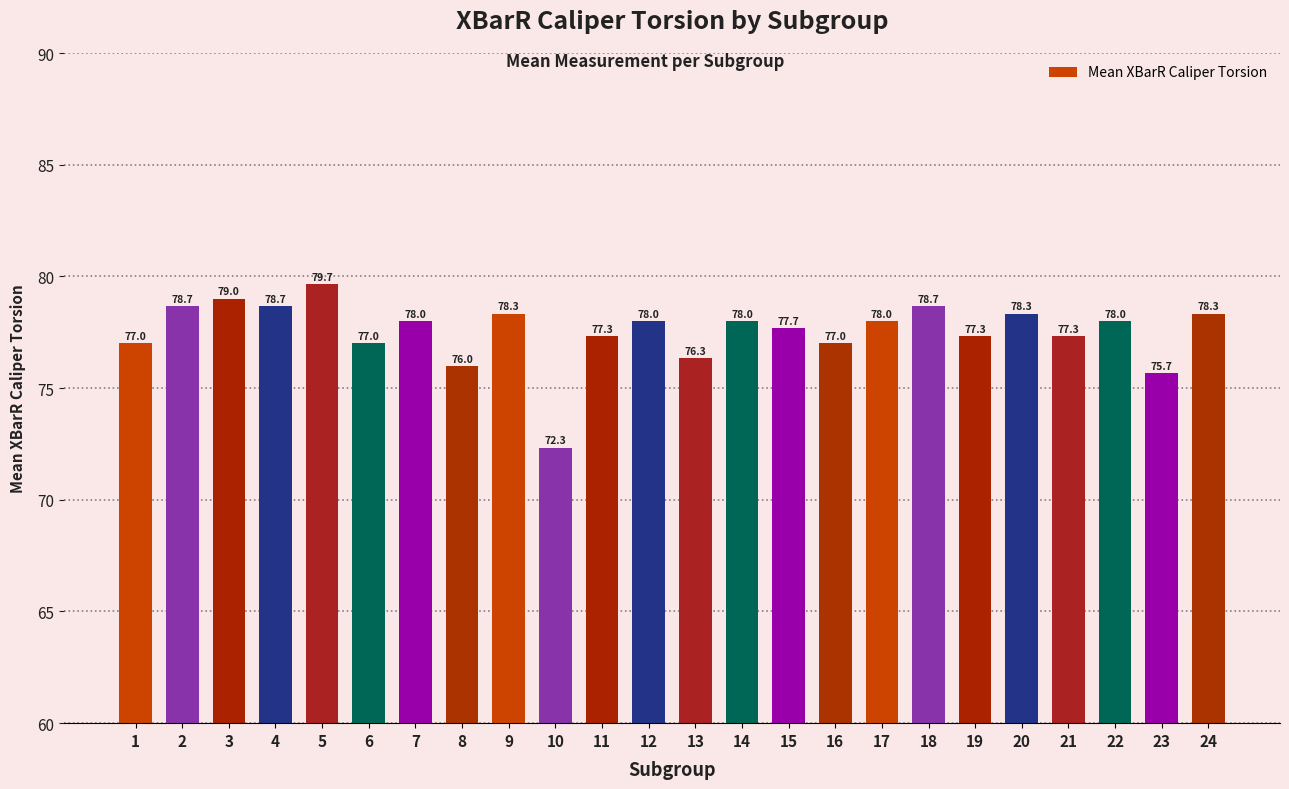

What is the ratio of the value at 9 to the value at 18?

1.0